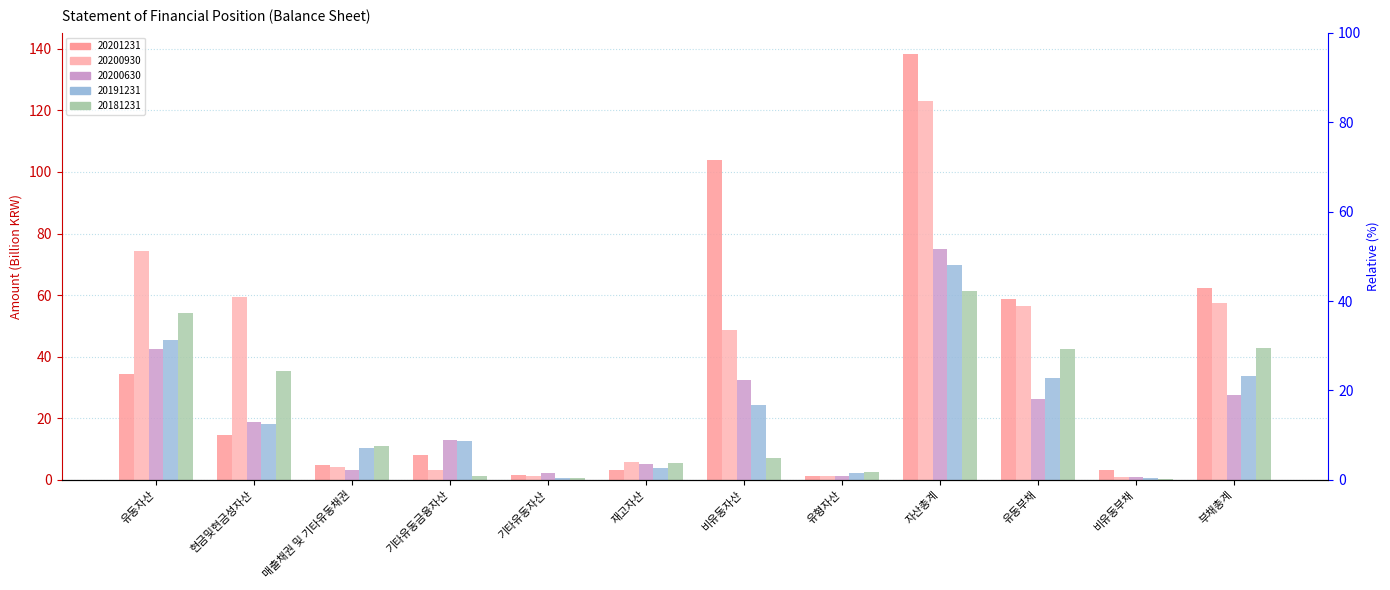

How many categories are shown in the chart?

12